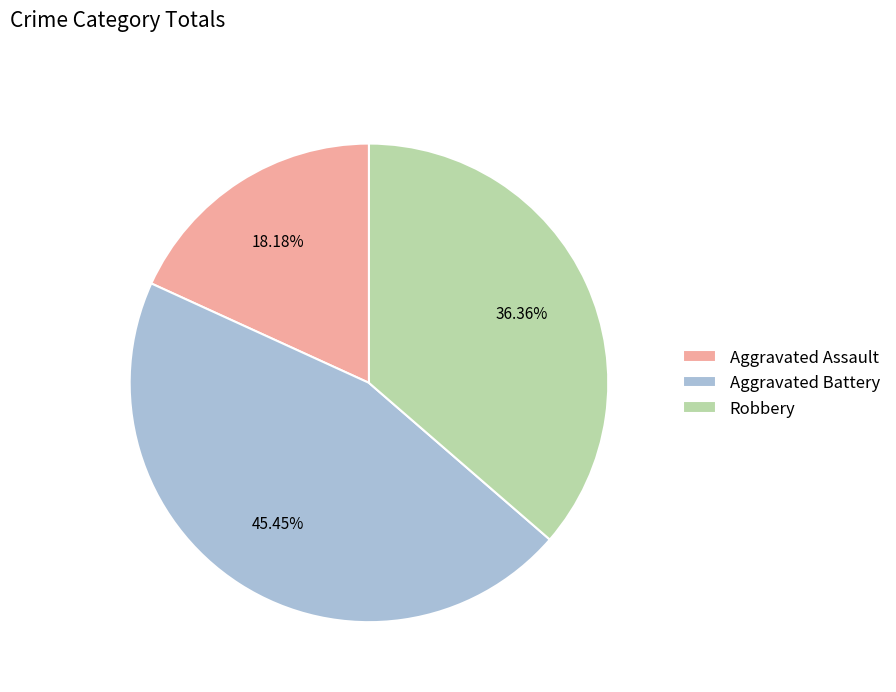

What is the ratio of the value at Robbery to the value at Aggravated Battery?

0.8